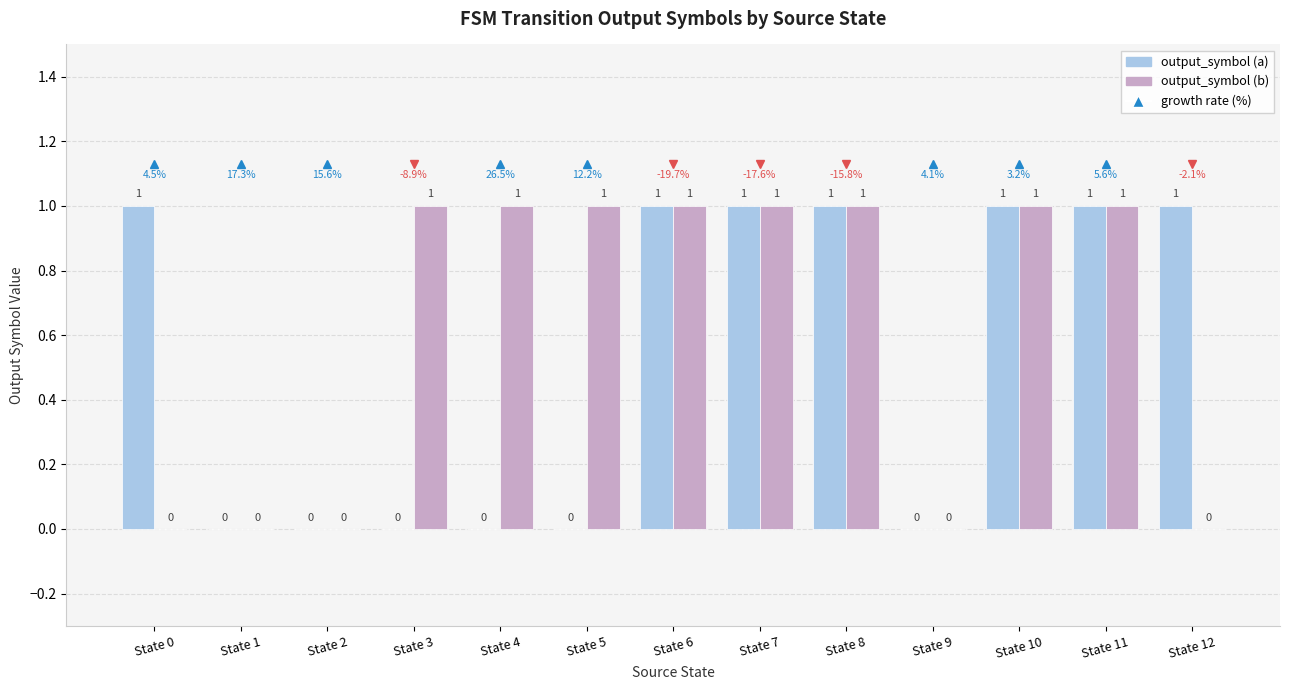

What is the sum of all output_symbol (a) values?

7